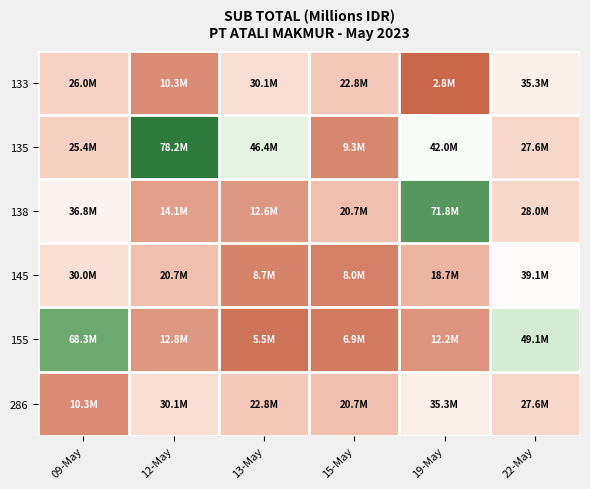

Rank the series by their maximum value, from highest to lowest.

135, 138, 155, 145, 133, 286